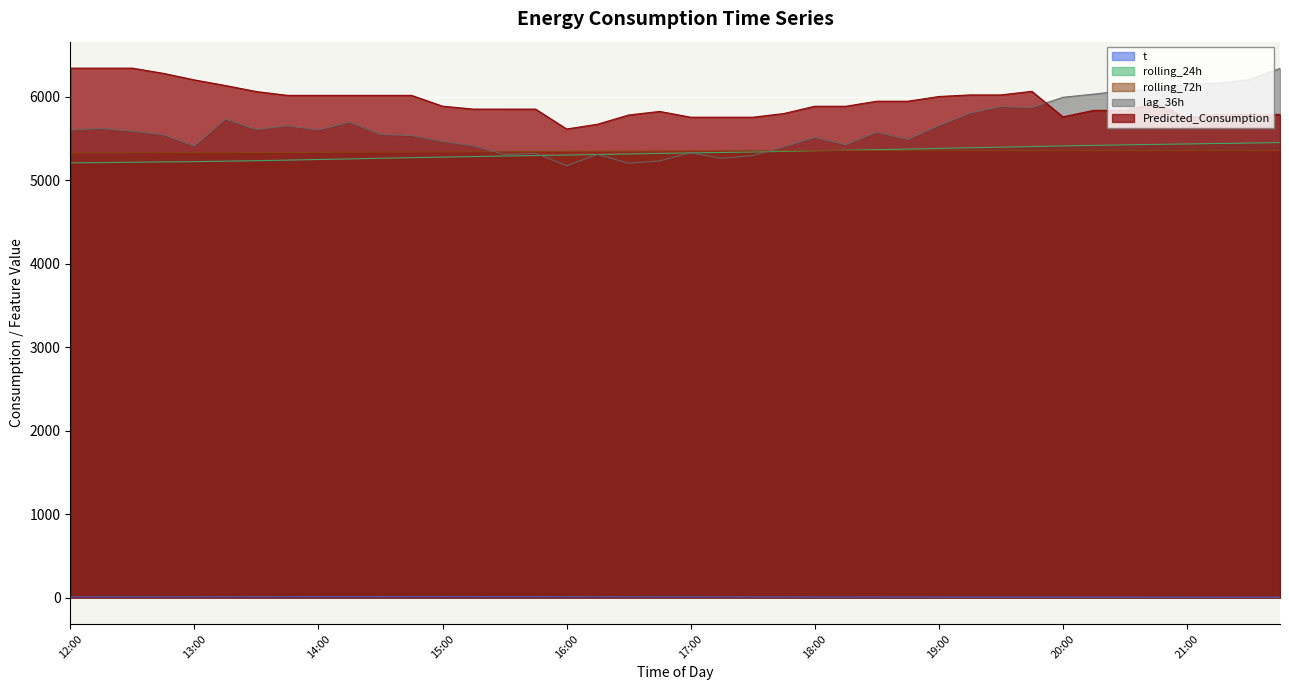

How many categories are shown in the chart?

40